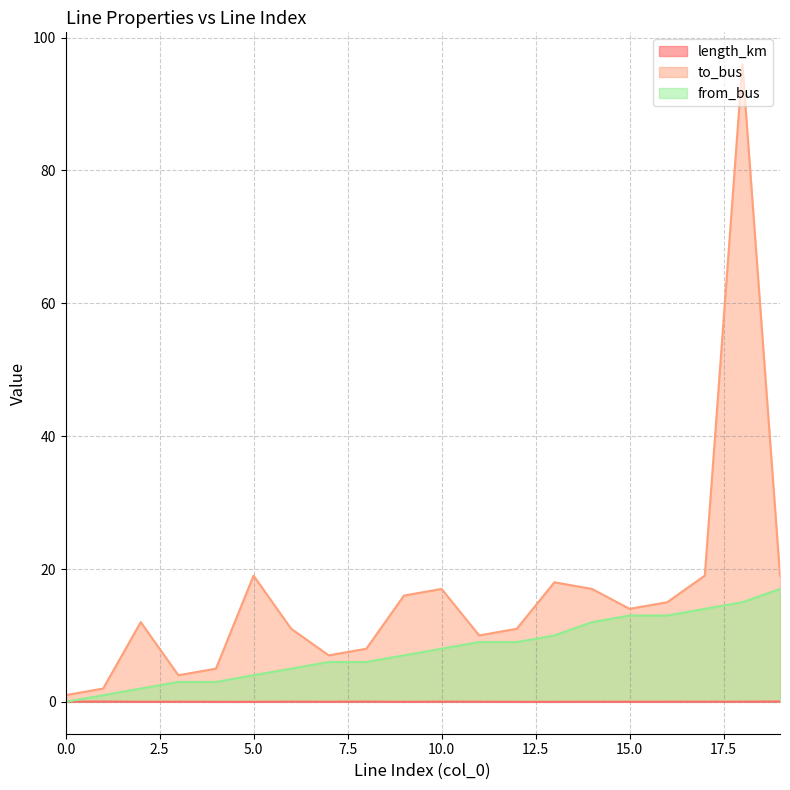

Does the chart have visible grid lines?

Yes